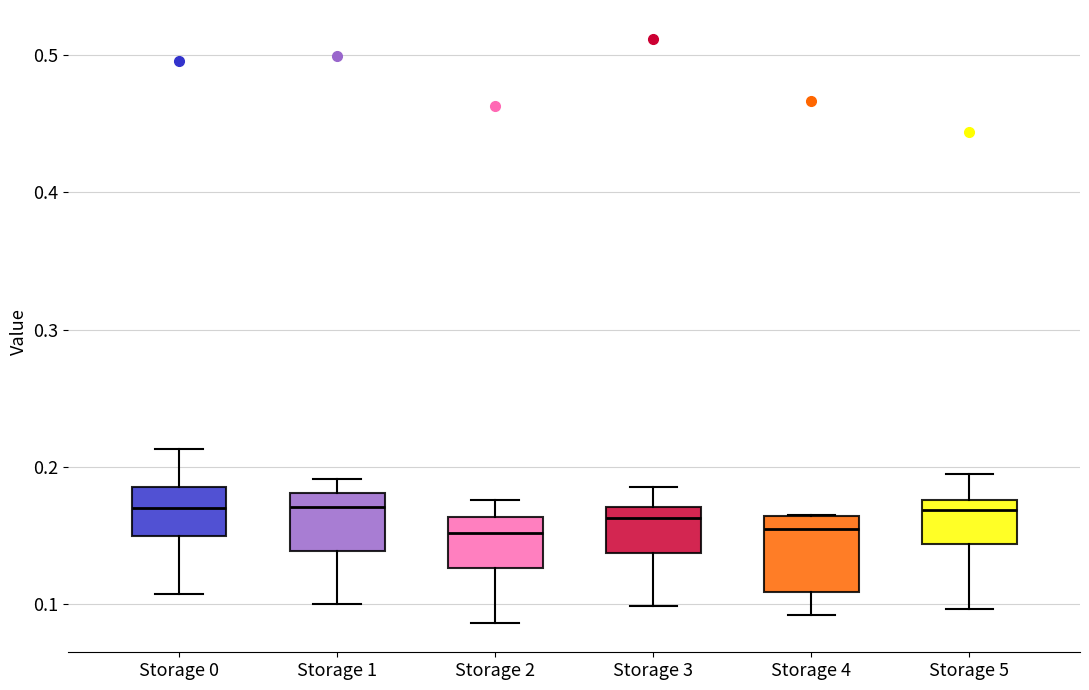

Where does the median line of the box for Storage 5 sit on the y-axis? The values are not printed on the chart, so give them approximately, as read against the axis.

0.17